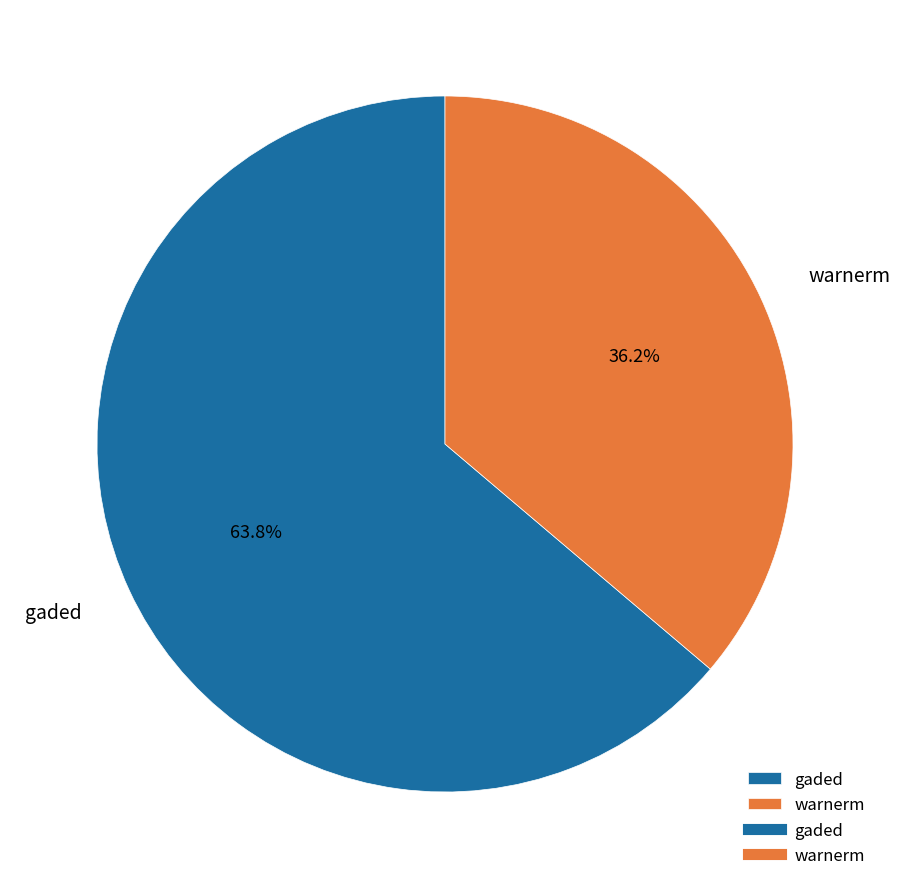

To the nearest percent, what is the combined percentage of gaded and warnerm?

100%